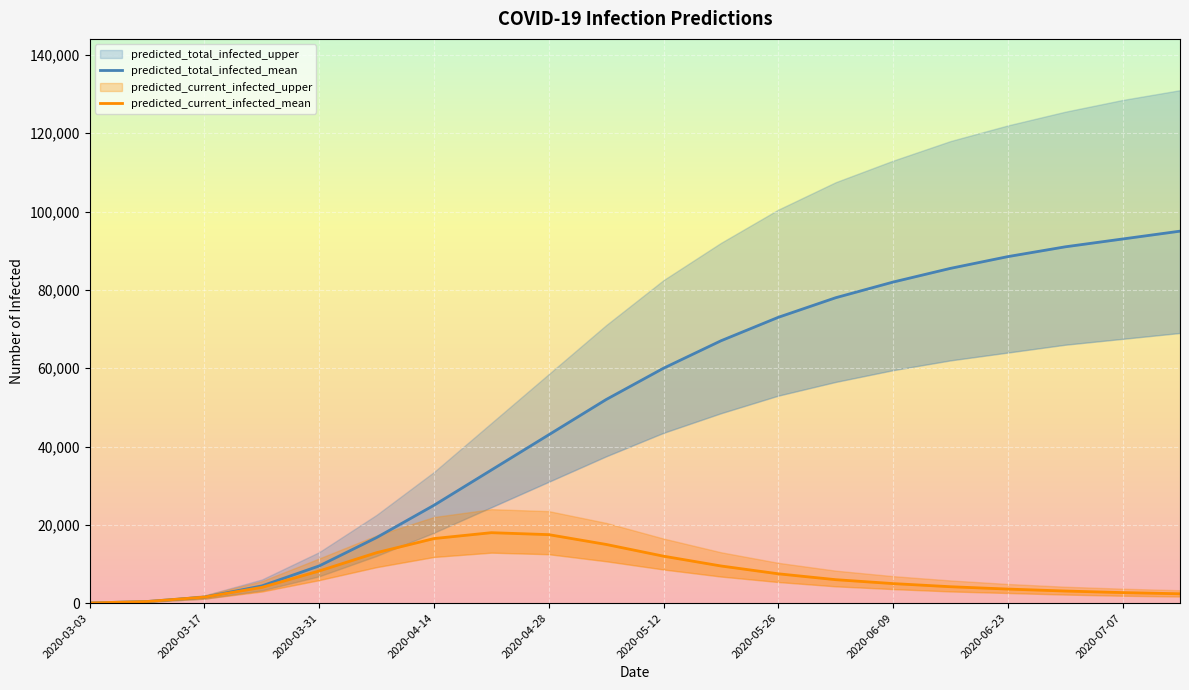

True or false: predicted_current_infected_mean and predicted_total_infected_mean cross at least once.

False